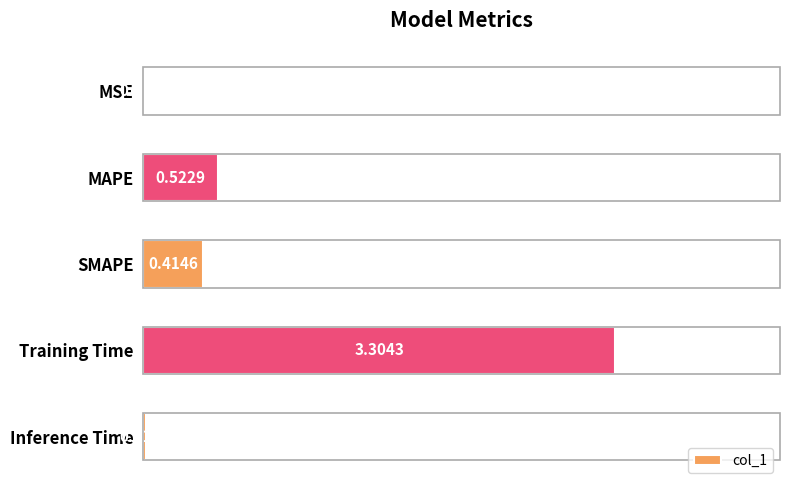

What is the sum of all values?

4.3